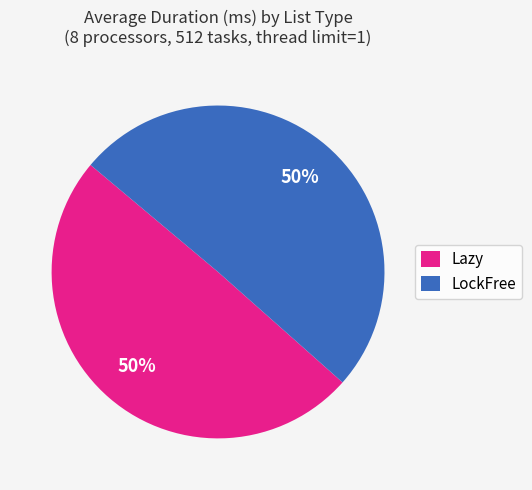

Is the sum of LockFree and Lazy greater than half?

Yes